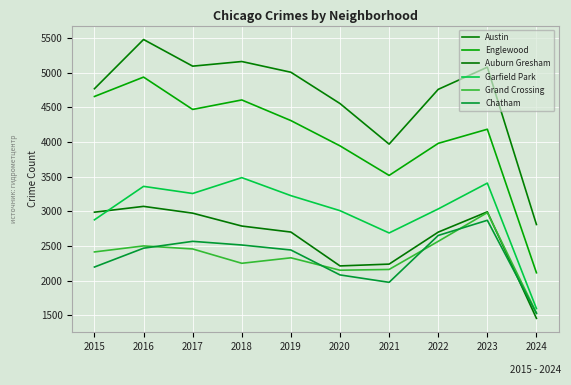

How many lines are shown in the chart?

6